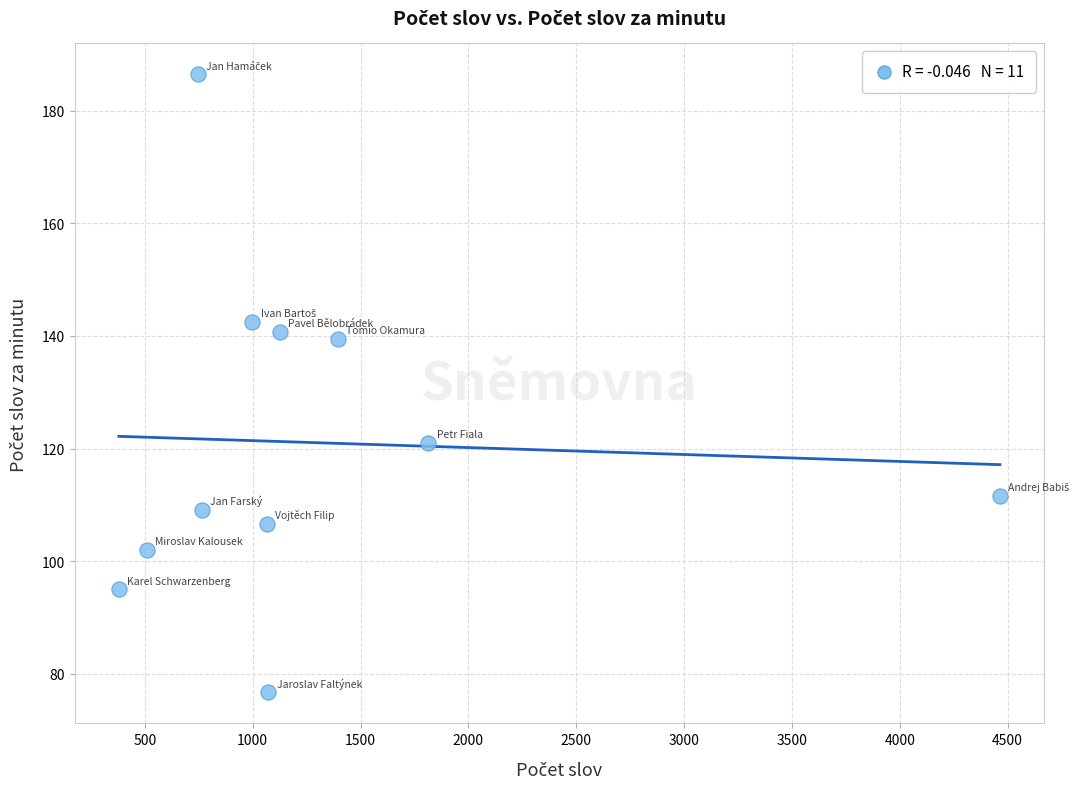

What is the average X value?

1303.4